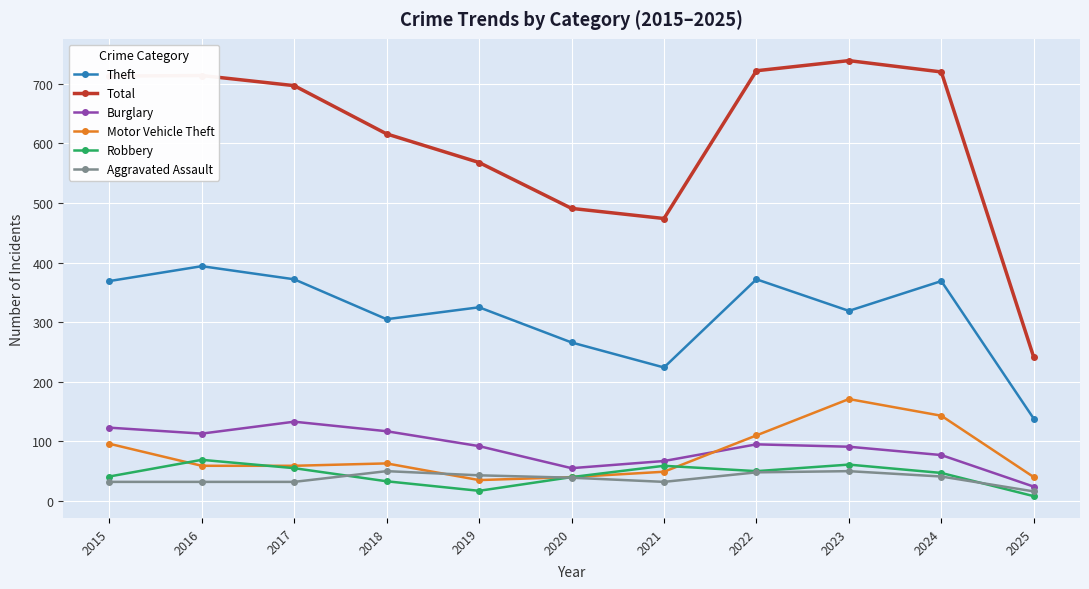

Count the number of data series in this chart.

6